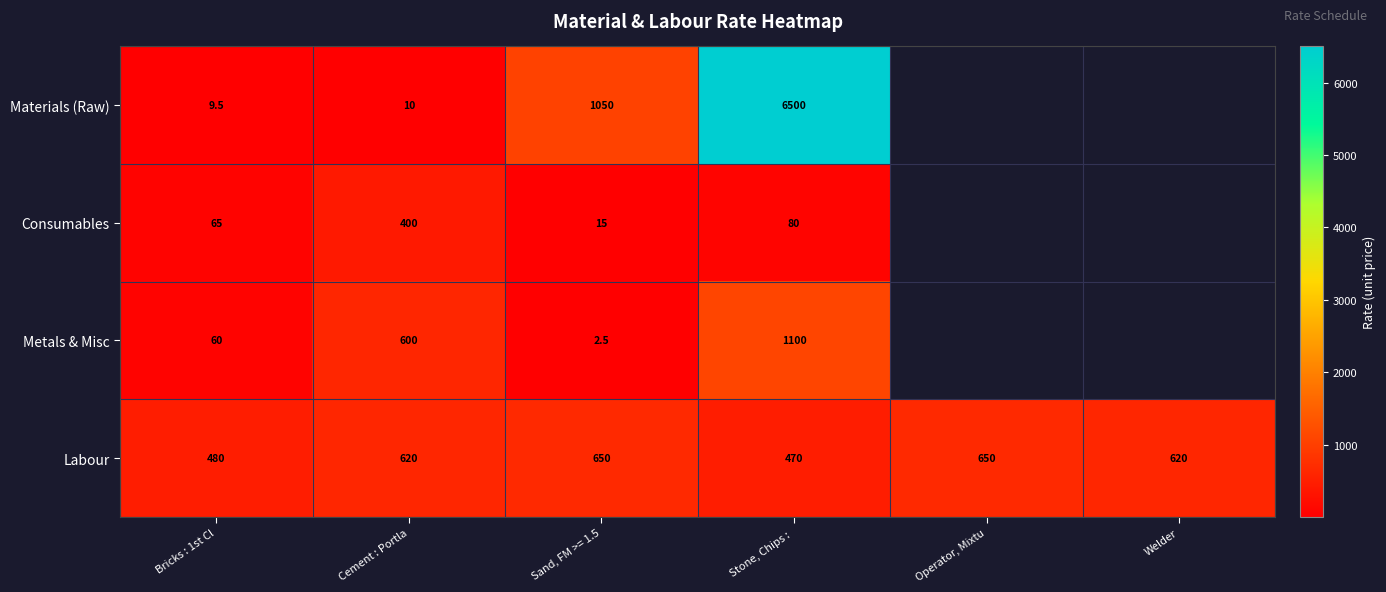

Which has a higher value, Welder or Bricks : 1st Cl?

Bricks : 1st Cl